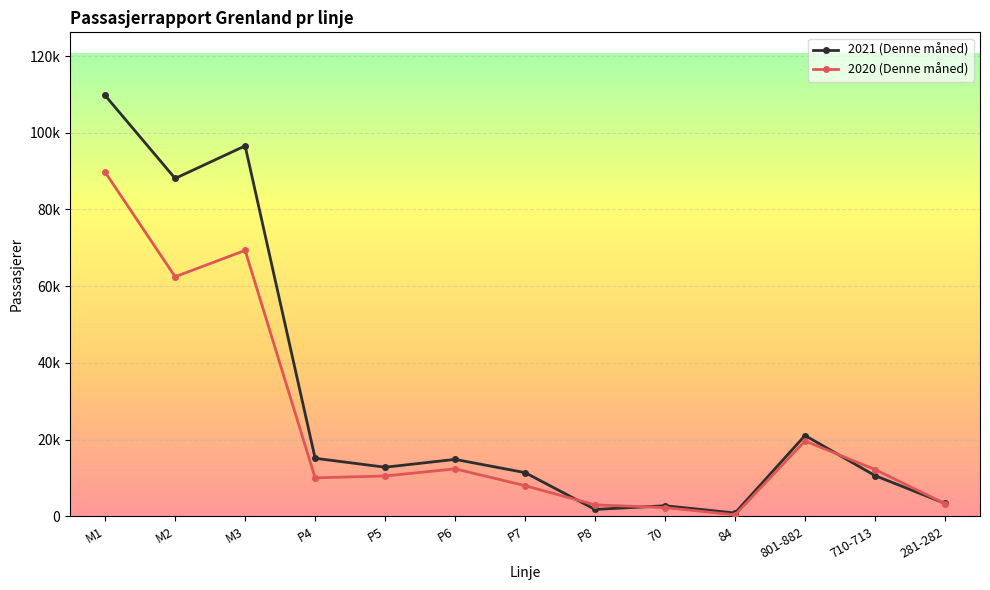

Rank the series by their maximum value, from lowest to highest.

2020 (Denne måned), 2021 (Denne måned)